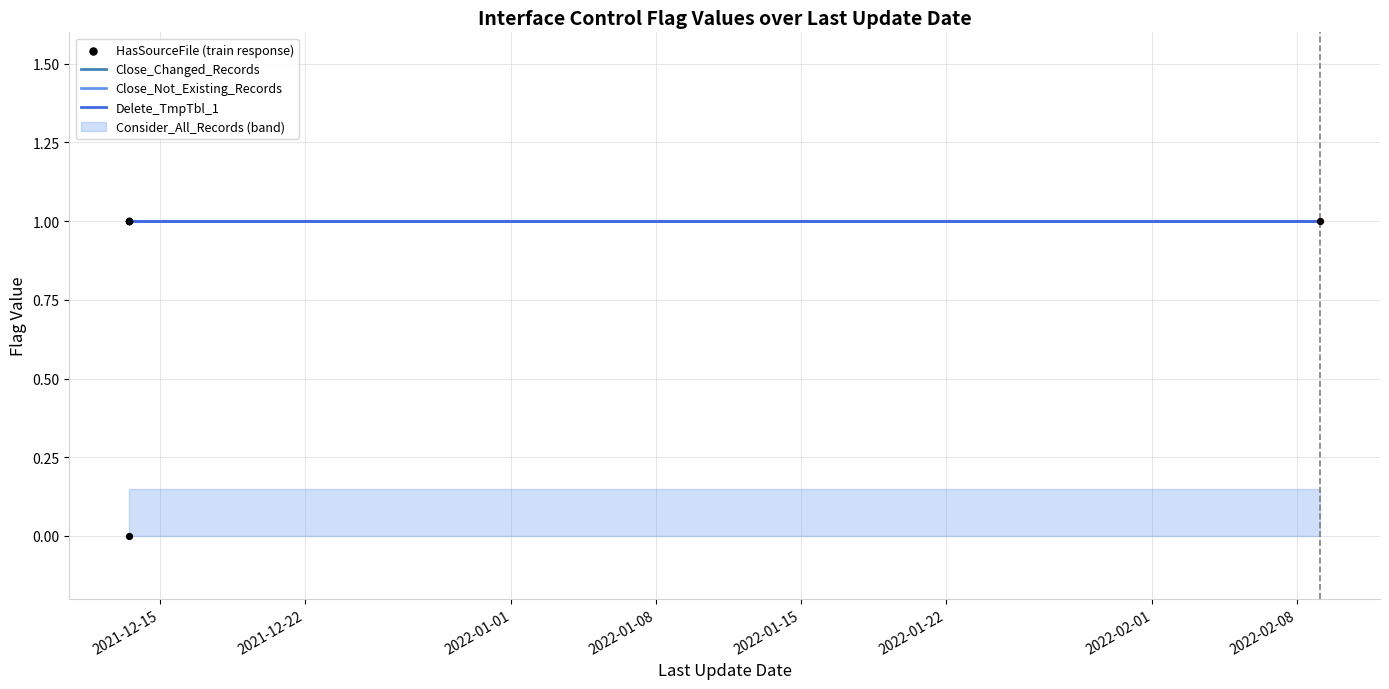

Which series has the widest spread of Y values?

HasSourceFile (train response)